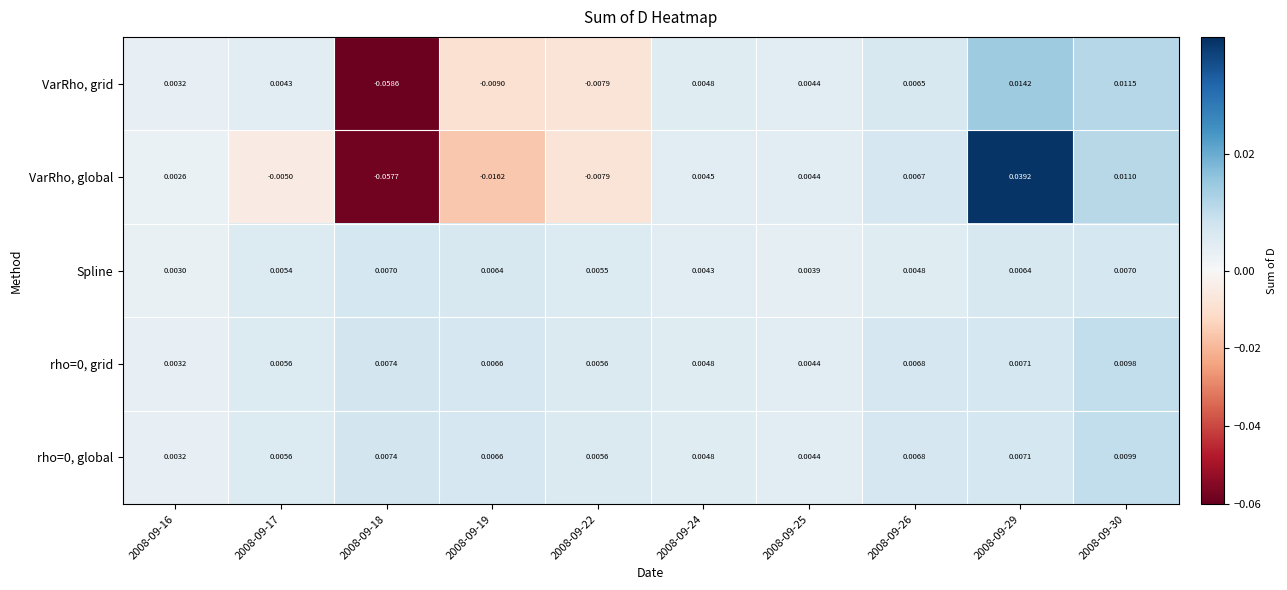

Which series has the largest range (max minus min)?

VarRho, global